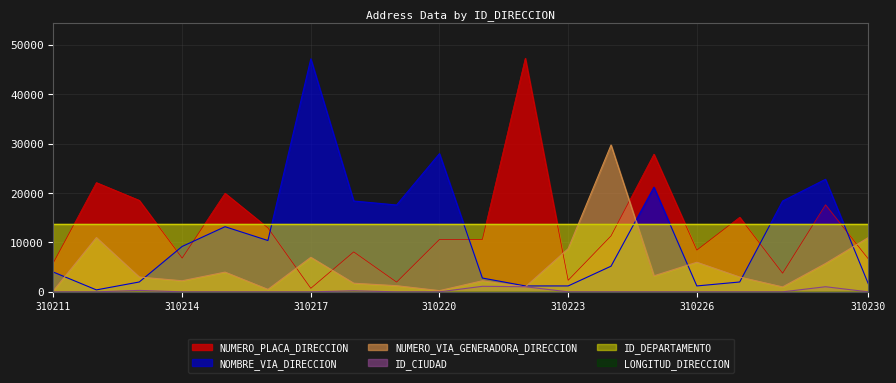

At which category is the sum across all series the highest?

310217